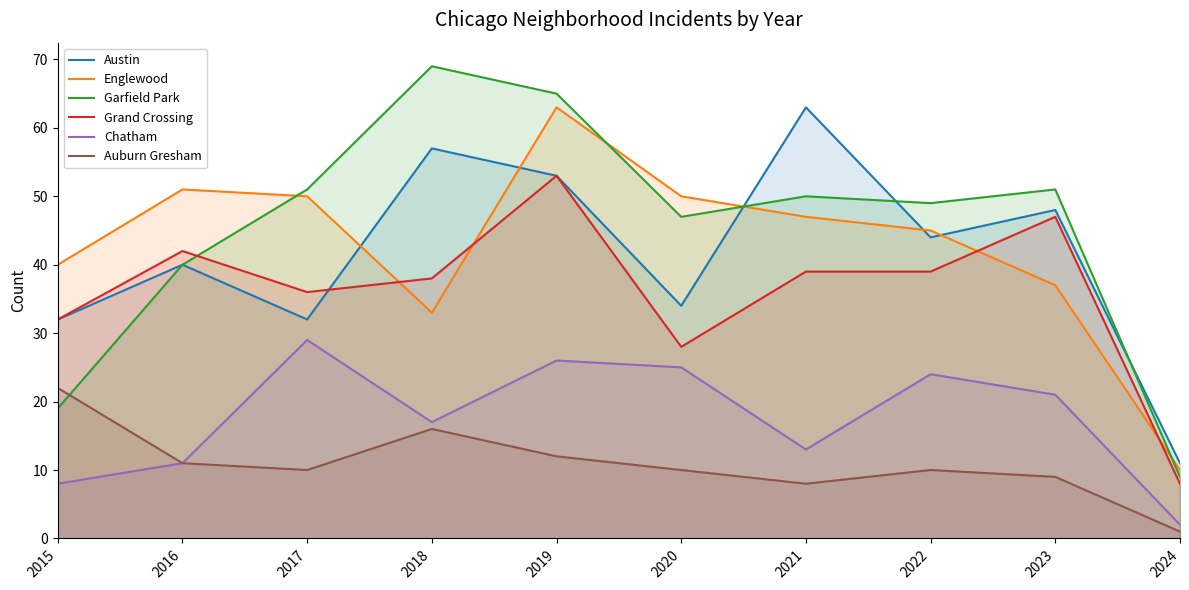

Reading left to right, extract all data points from this chart.

Austin: 32	40	32	57	53	34	63	44	48	11
Englewood: 40	51	50	33	63	50	47	45	37	10
Garfield Park: 19	40	51	69	65	47	50	49	51	9
Grand Crossing: 32	42	36	38	53	28	39	39	47	8
Chatham: 8	11	29	17	26	25	13	24	21	2
Auburn Gresham: 22	11	10	16	12	10	8	10	9	1